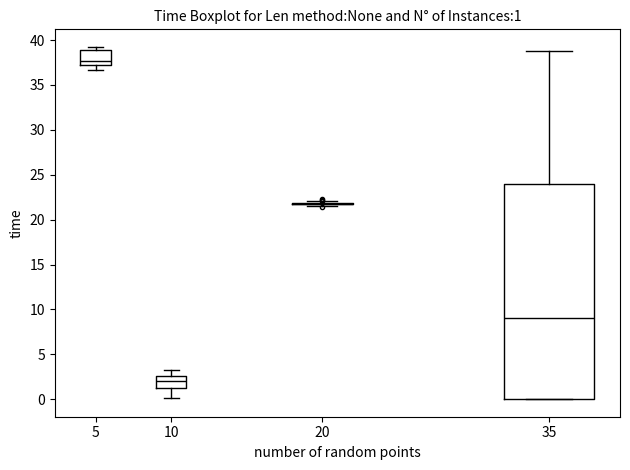

Which box is the tallest, from its lower edge to its upper edge?

35